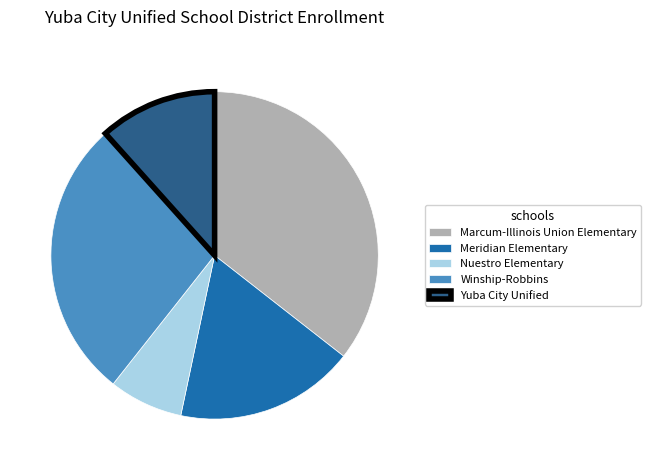

Count the number of slices in the pie.

5